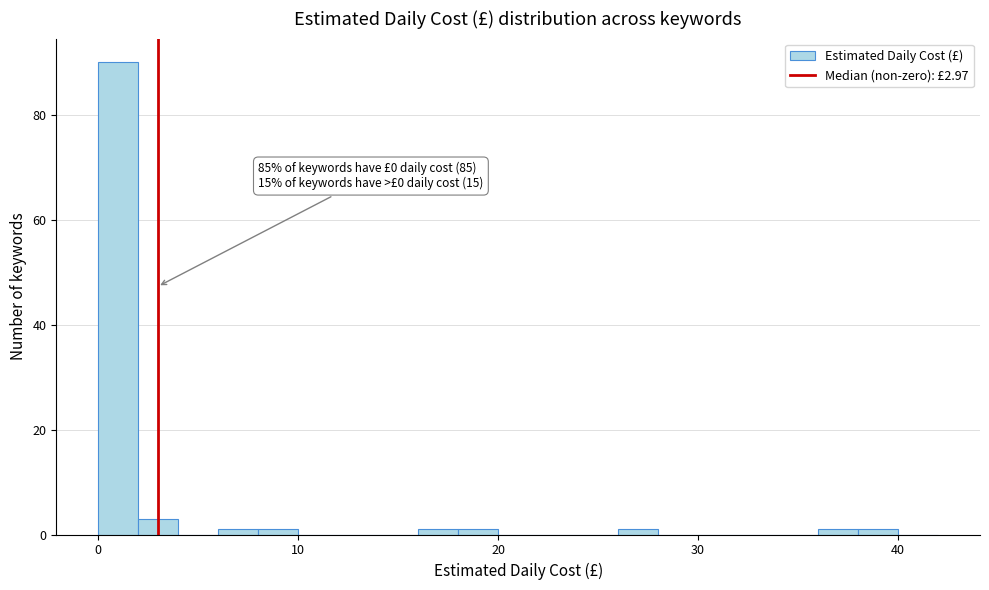

Around what value on the x-axis is the tallest bar? Give the approximate position of its centre, as read against the axis.

1